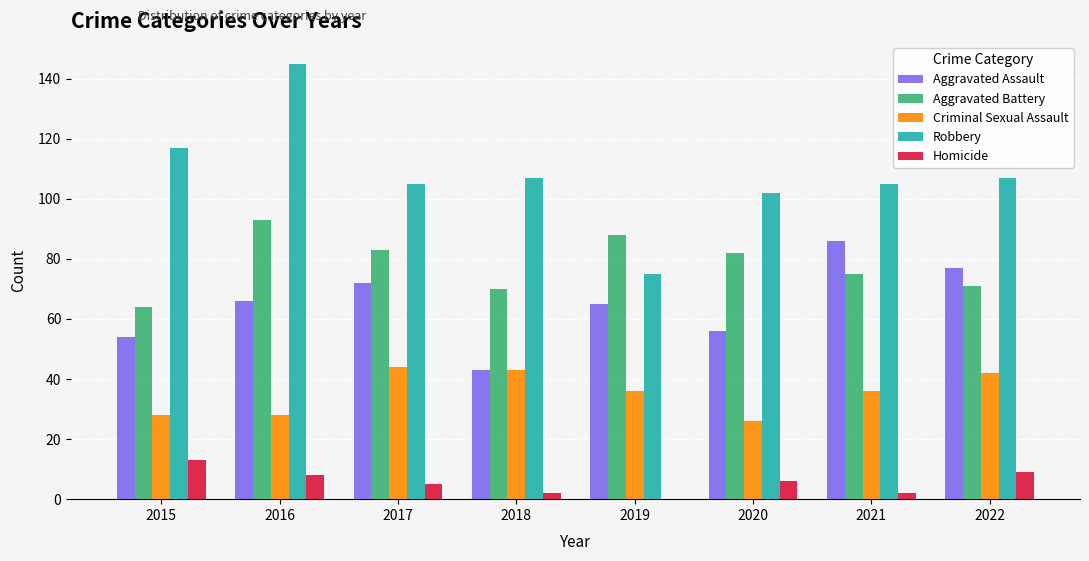

The value of Robbery at 2015 is 117. True or false?

True